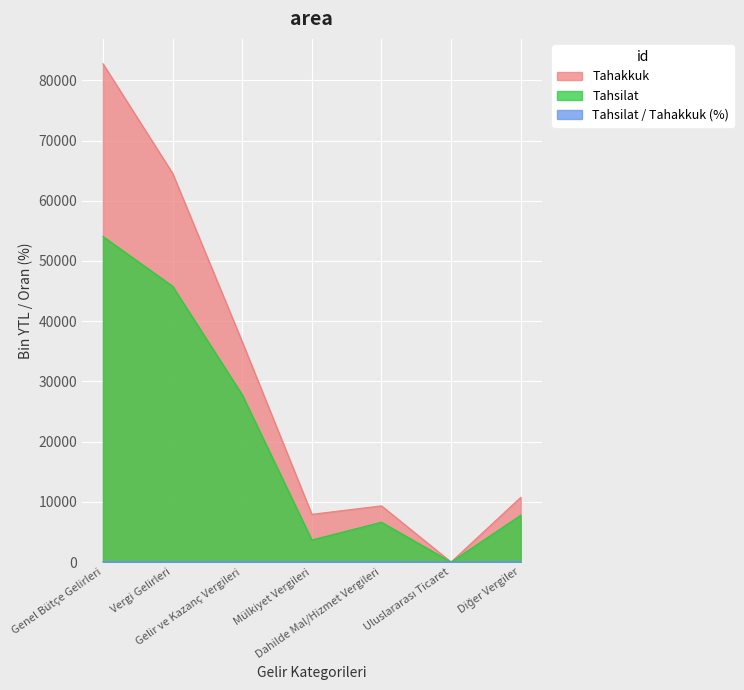

How many interior local peaks does the Tahakkuk series have?

1